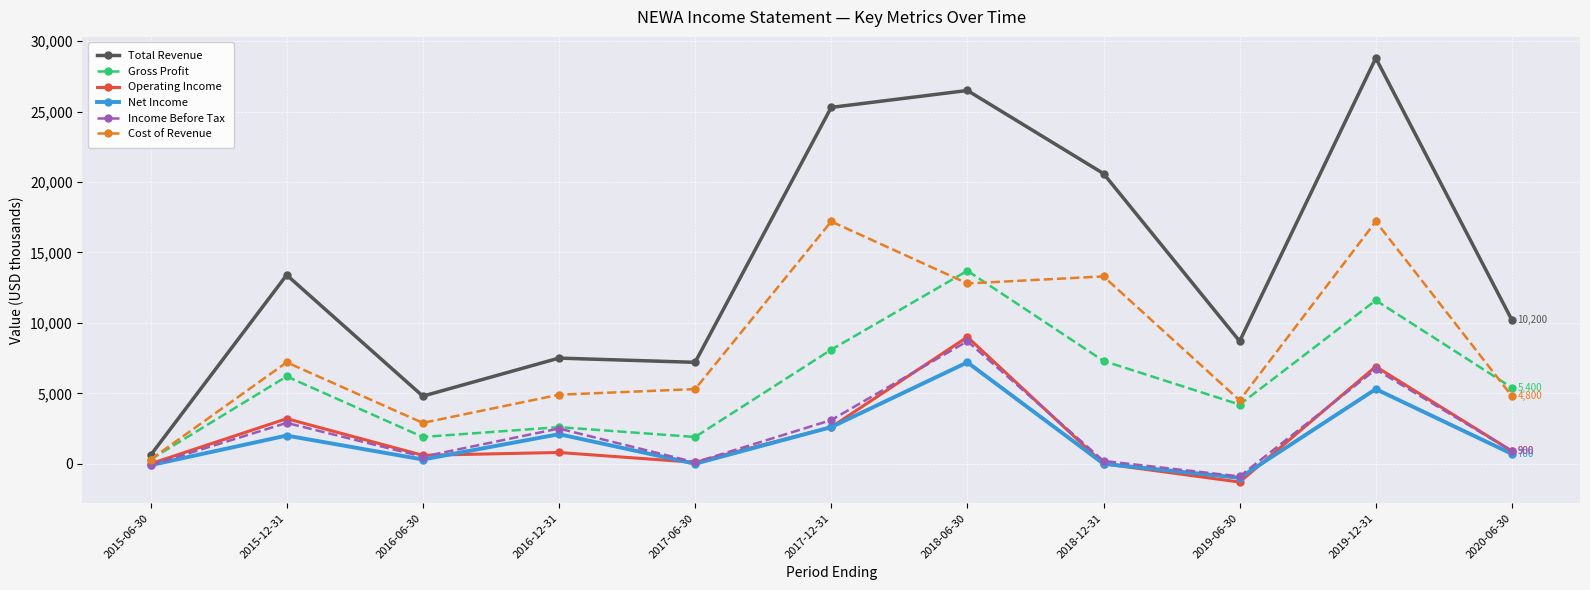

How many data points does each series have?

11